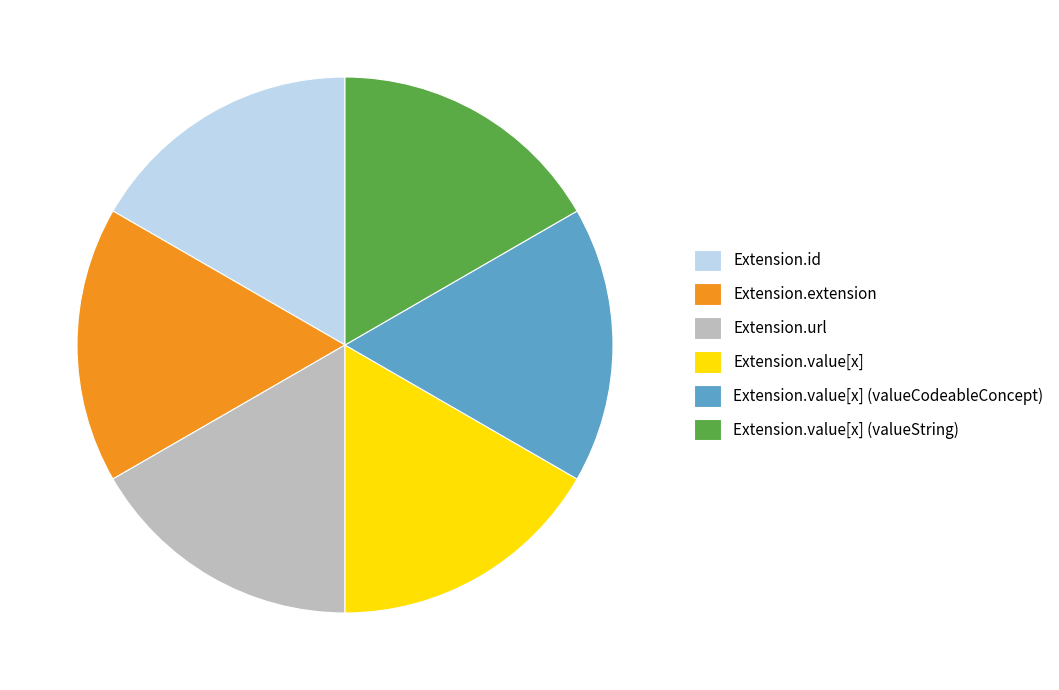

Does Extension.extension account for over 50% of the chart?

No